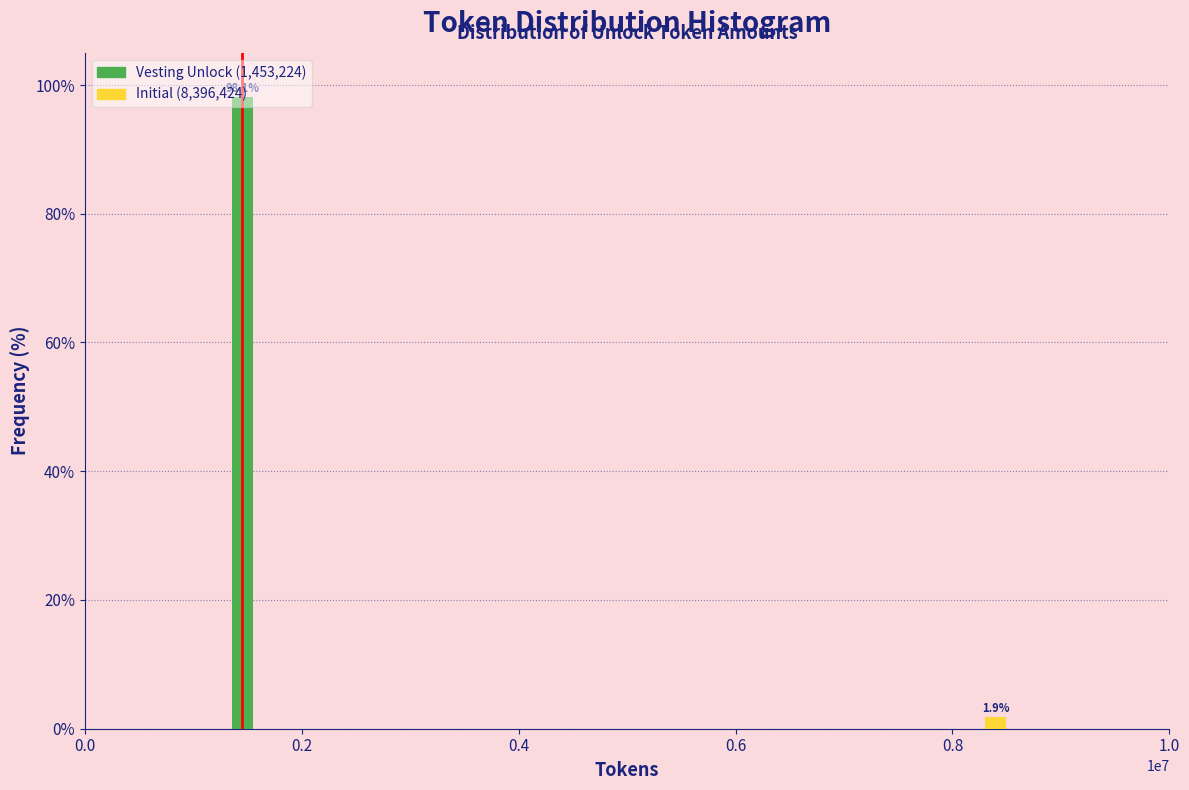

True or false: the data shows 1.9 at 0.8.

True